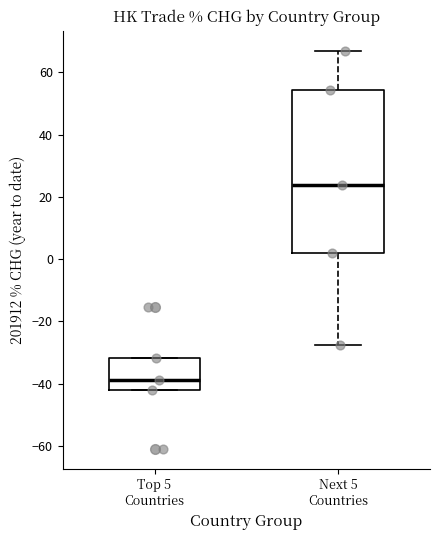

Reading left to right, read every box against the y-axis: the position of its median line, the range the box covers, and the ends of its whiskers. The values are not printed on the chart, so give them approximately, as read against the axis.

Top 5 Countries: median -38, box -42 to -32, whiskers -42 to -32
Next 5 Countries: median 24, box 2 to 54, whiskers -28 to 66